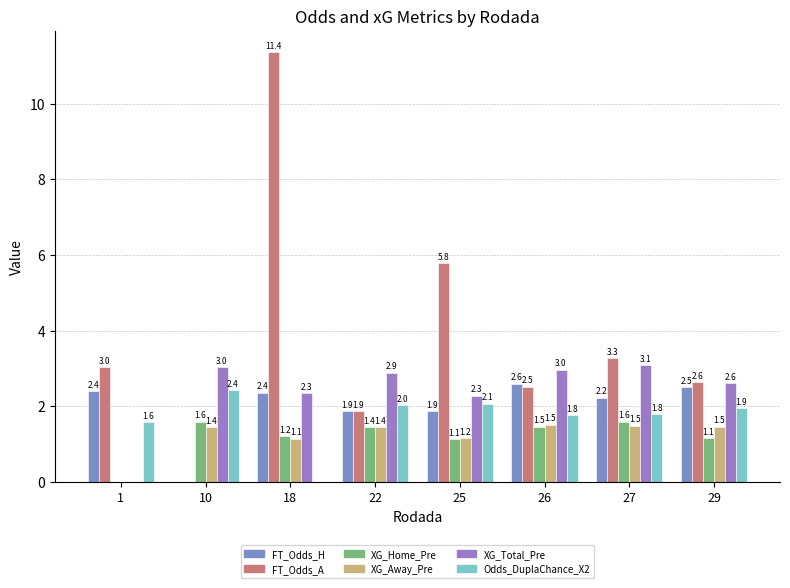

Reading left to right, extract all data points from this chart.

FT_Odds_H: 1=2.4	10=0.0	18=2.4	22=1.9	25=1.9	26=2.6	27=2.2	29=2.5
FT_Odds_A: 1=3.0	10=0.0	18=11.4	22=1.9	25=5.8	26=2.5	27=3.3	29=2.6
XG_Home_Pre: 1=0.0	10=1.6	18=1.2	22=1.4	25=1.1	26=1.5	27=1.6	29=1.1
XG_Away_Pre: 1=0.0	10=1.4	18=1.1	22=1.4	25=1.2	26=1.5	27=1.5	29=1.5
XG_Total_Pre: 1=0.0	10=3.0	18=2.3	22=2.9	25=2.3	26=3.0	27=3.1	29=2.6
Odds_DuplaChance_X2: 1=1.6	10=2.4	18=0.0	22=2.0	25=2.1	26=1.8	27=1.8	29=1.9